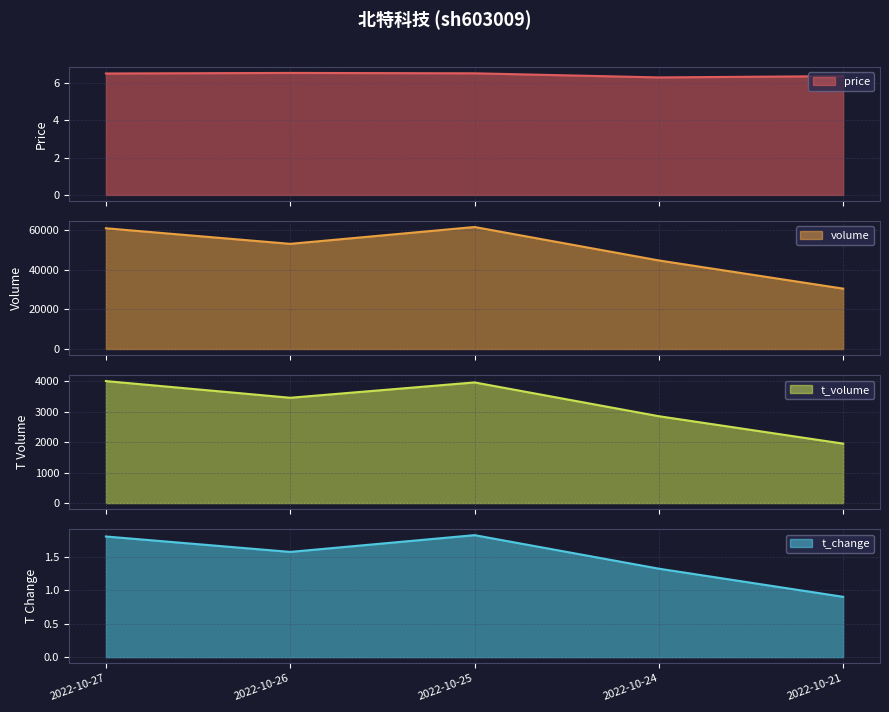

Rank the series at 2022-10-24 from highest to lowest value.

volume, t_volume, price, t_change